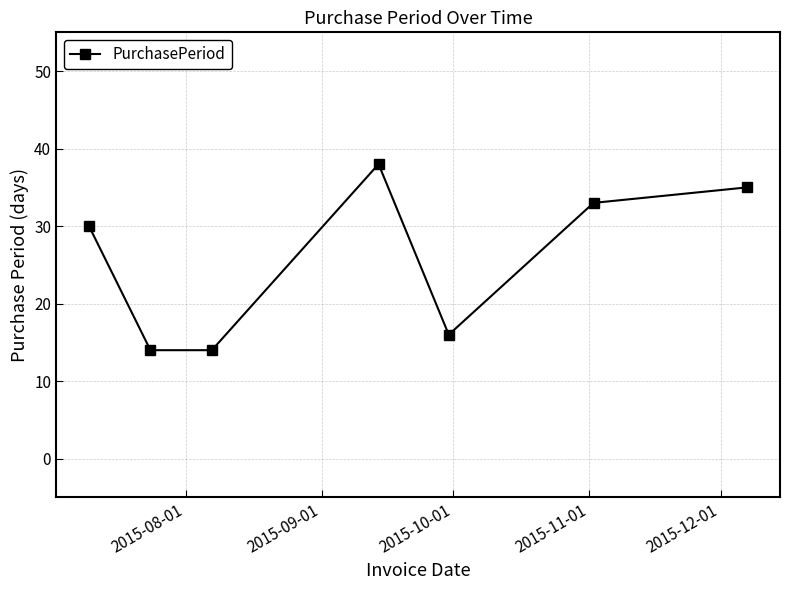

What is the maximum value shown in the chart?

38